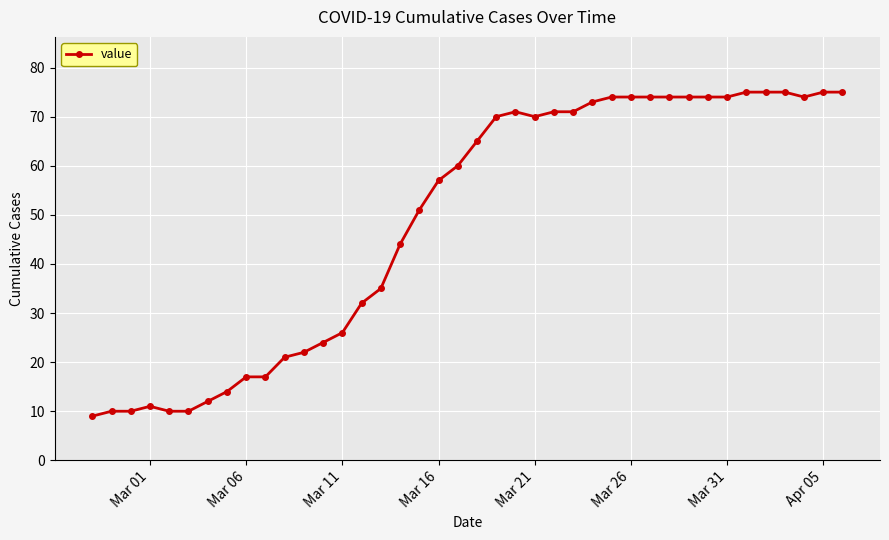

What is the average value?

49